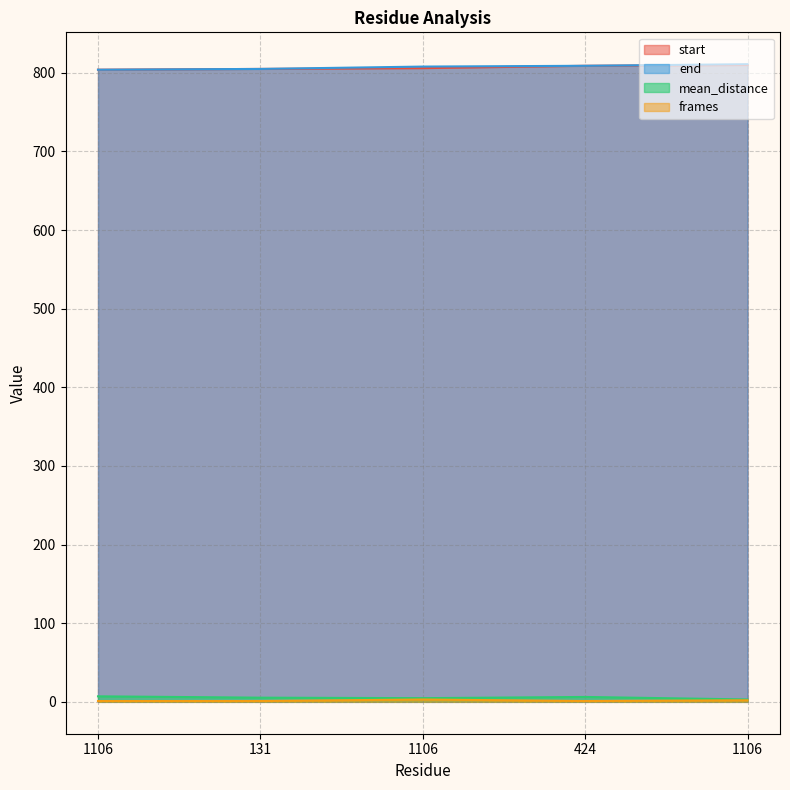

Reading left to right, list all the values displayed in this chart.

start: 804.0	805.0	806.0	809.0	810.0
end: 804.0	805.0	808.0	809.0	811.0
mean_distance: 7.0	5.3	4.7	6.2	3.0
frames: 1.0	1.0	3.0	1.0	2.0